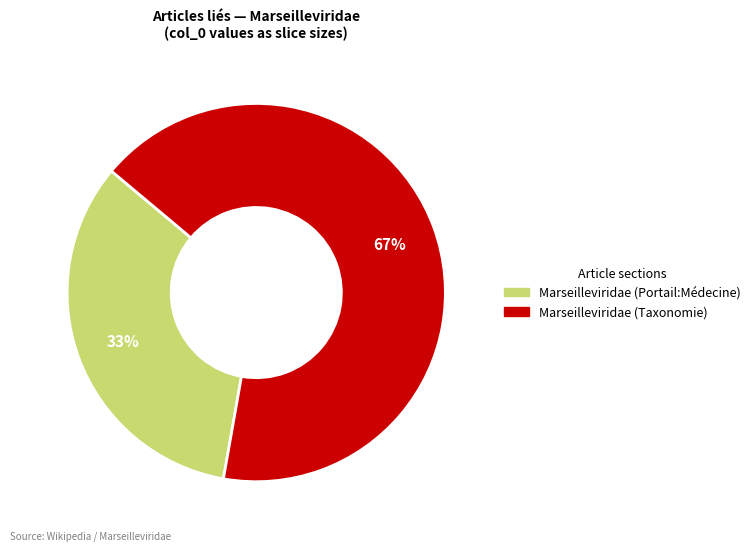

To the nearest percent, what is the average slice percentage?

50%